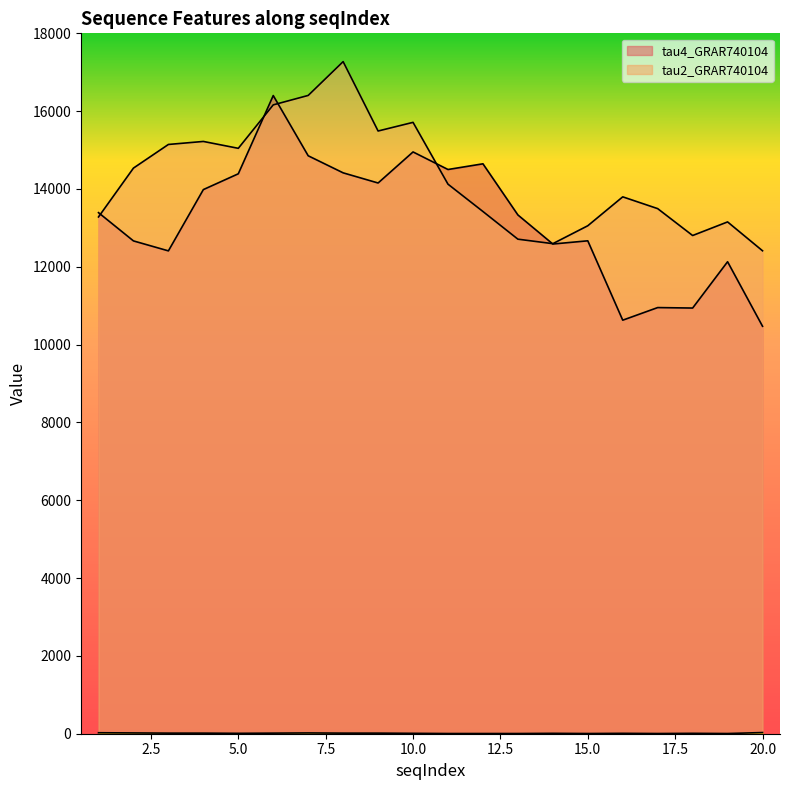

What is the difference between the maximum and minimum values in the tau4_GRAR740104 series?

5929.4